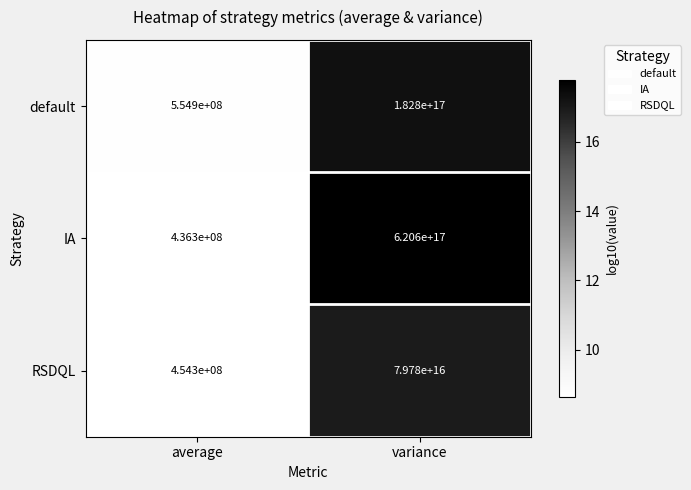

True or false: IA has a value of 962183564270718080 at variance.

False